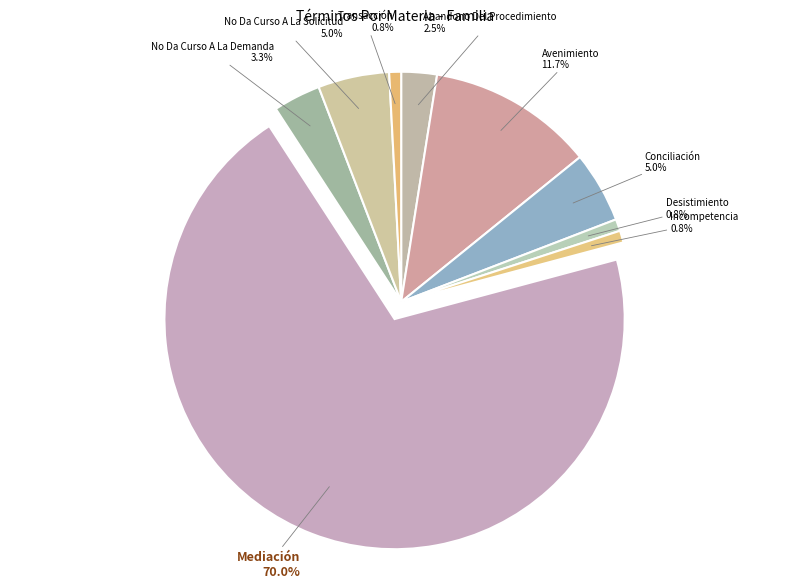

Count the number of slices in the pie.

9